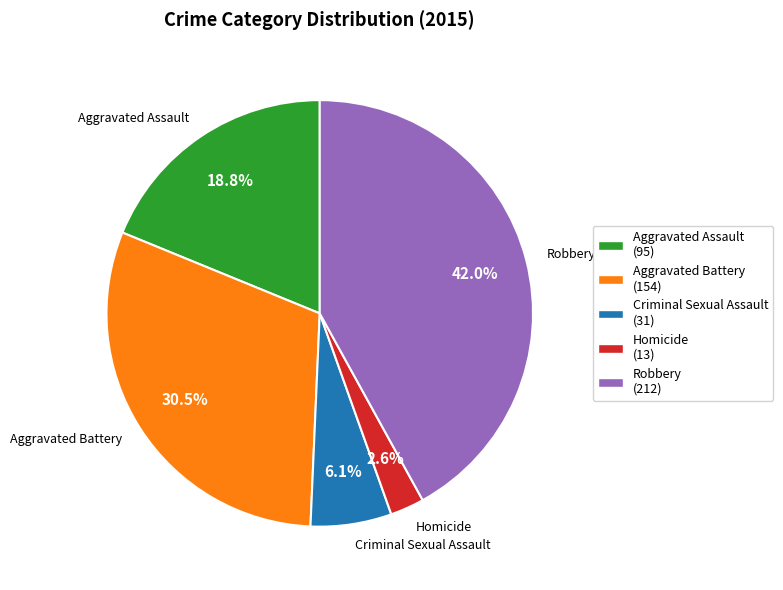

How many slices are in this pie chart?

5